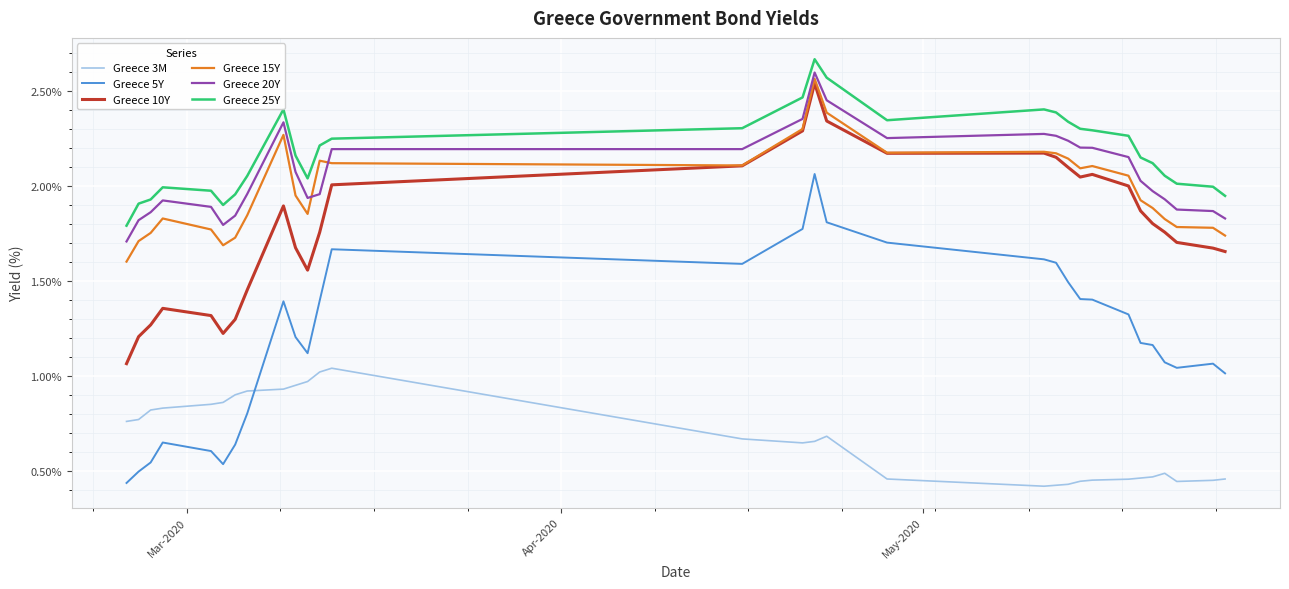

How many values in the Greece 5Y series exceed 1?

22